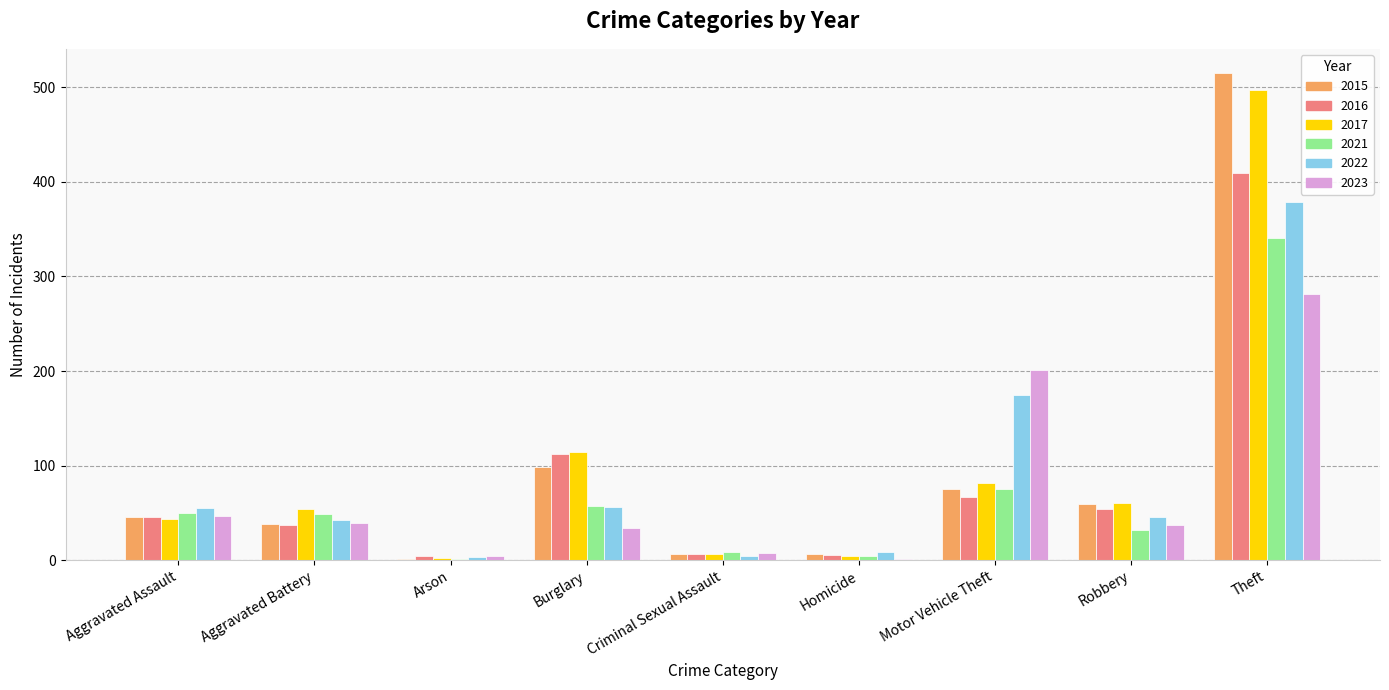

At which category is the sum across all series the highest?

Theft